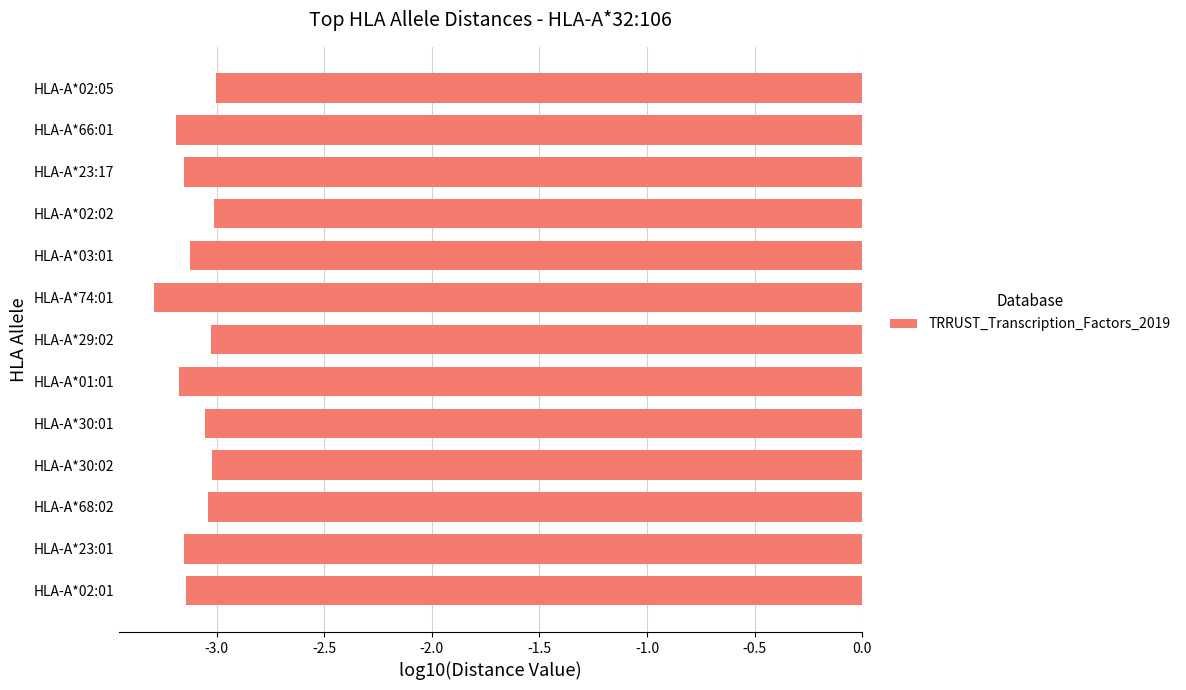

What is the sum of all values?

-40.4